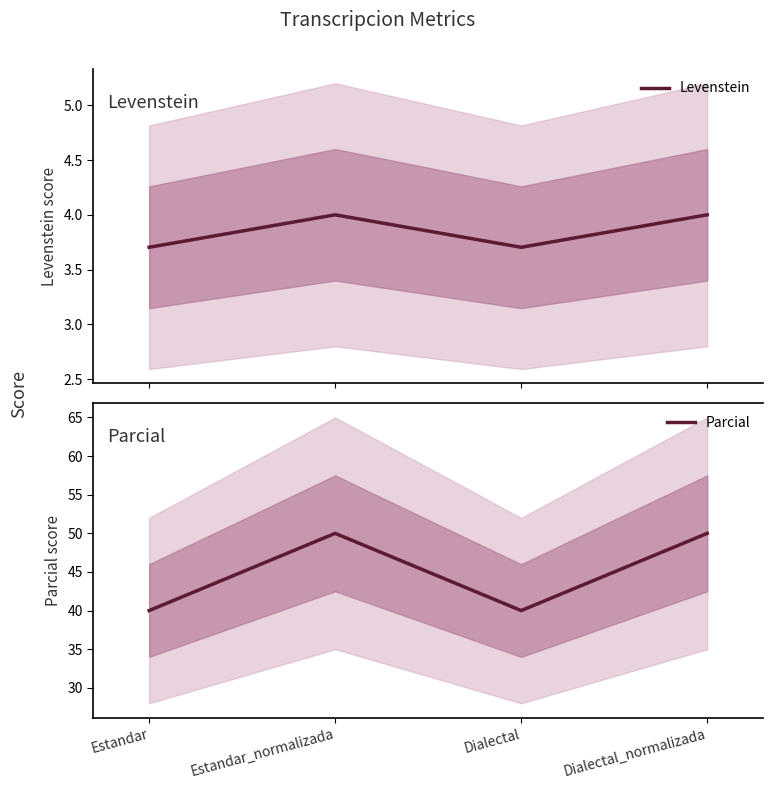

Rank the categories by Parcial value from lowest to highest.

Estandar, Dialectal, Estandar_normalizada, Dialectal_normalizada